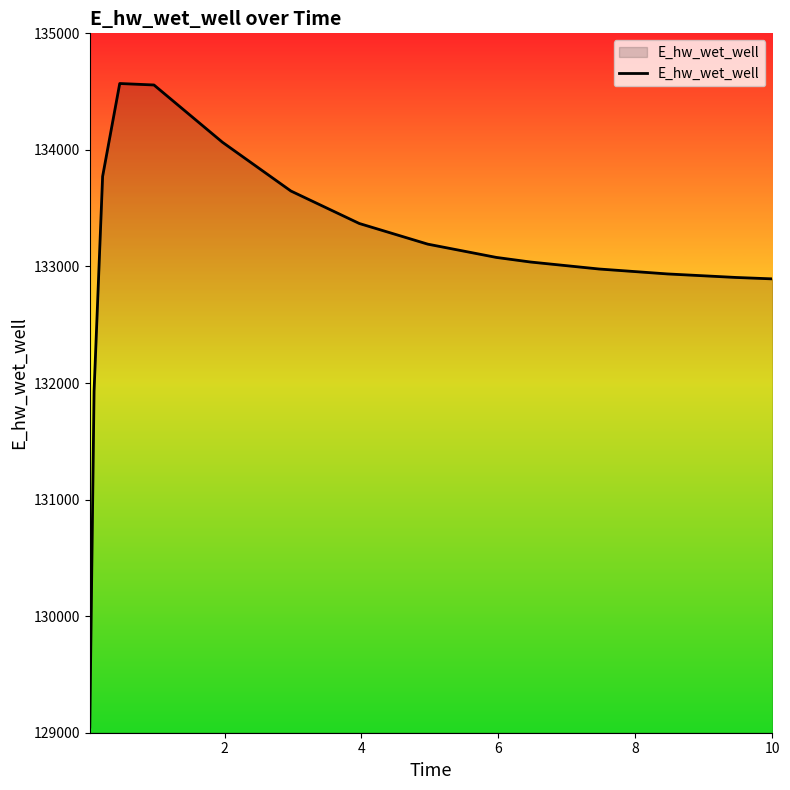

What is the difference between the maximum and minimum values?

5521.0